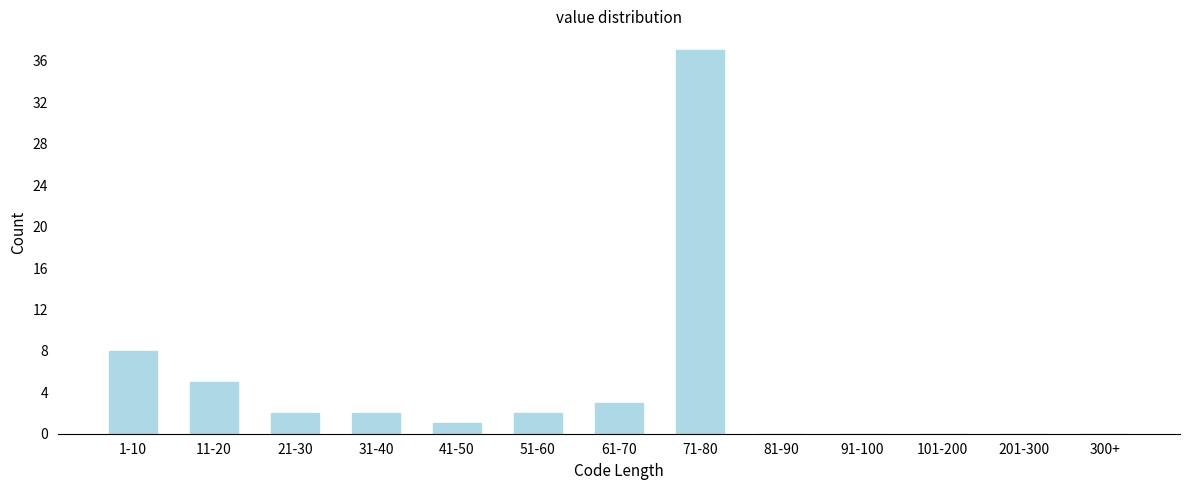

Reading left to right, extract all data points from this chart.

1-10=8	11-20=5	21-30=2	31-40=2	41-50=1	51-60=2	61-70=3	71-80=37	81-90=0	91-100=0	101-200=0	201-300=0	300+=0